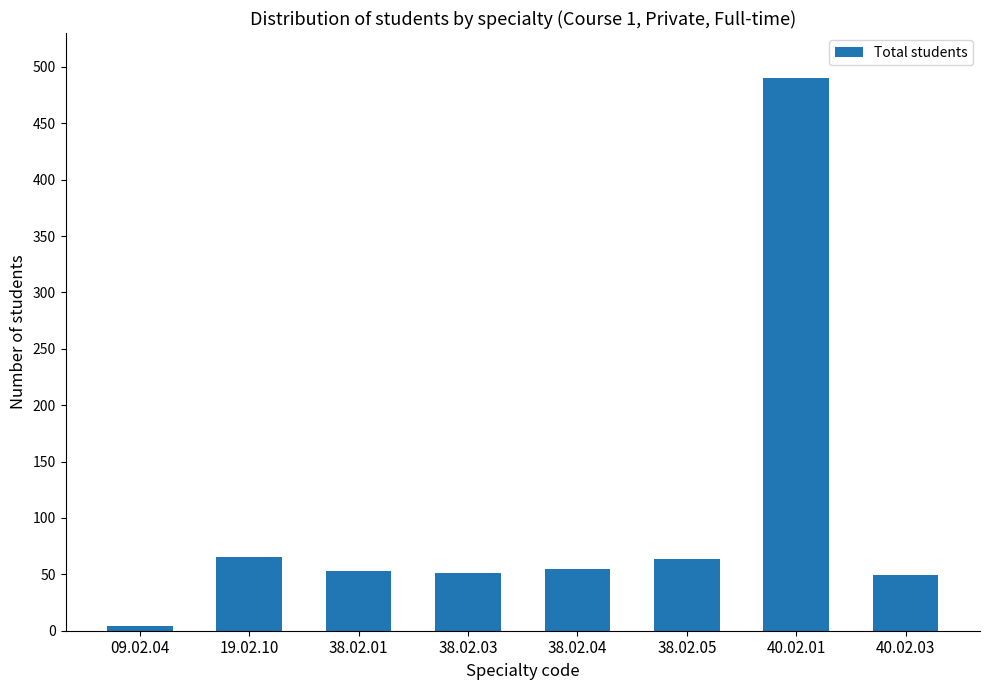

Approximately how many times larger is the value at 40.02.01 compared to 38.02.03?

9.6